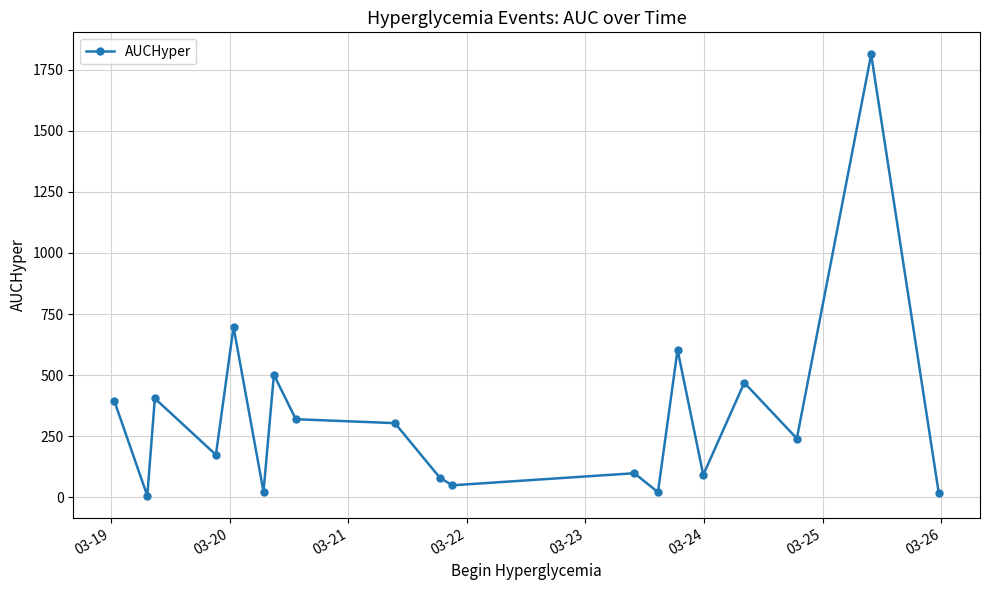

True or false: there are more than 2 points higher than both neighbors.

True